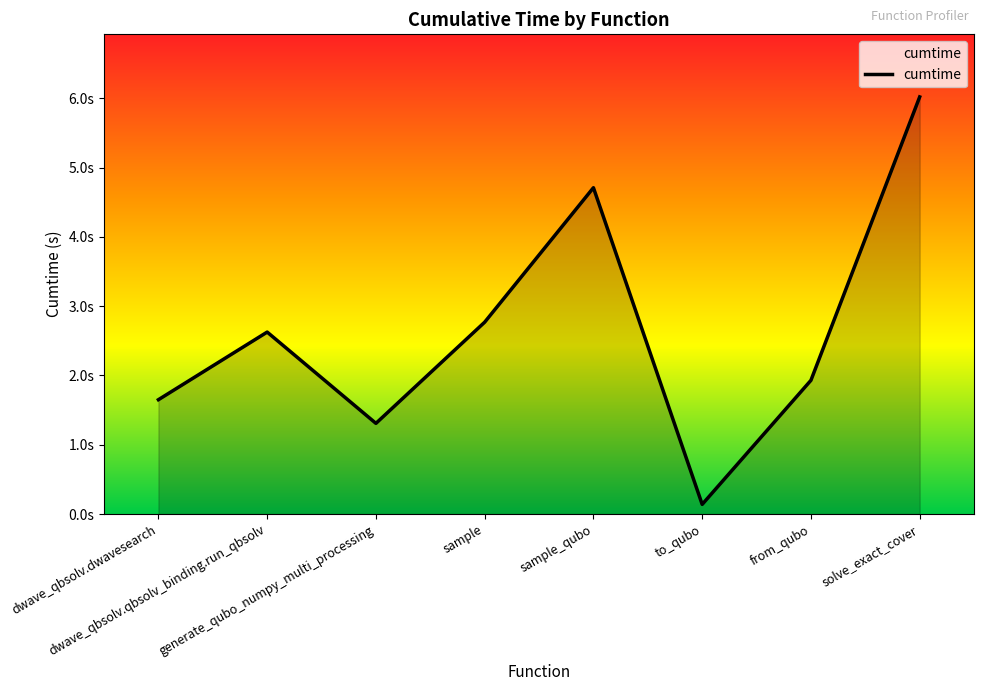

The value at to_qubo is 0.1. True or false?

True